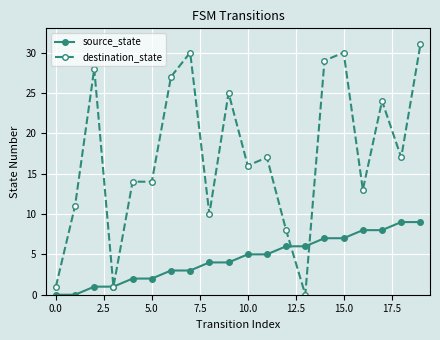

Rank the series by their maximum value, from lowest to highest.

source_state, destination_state